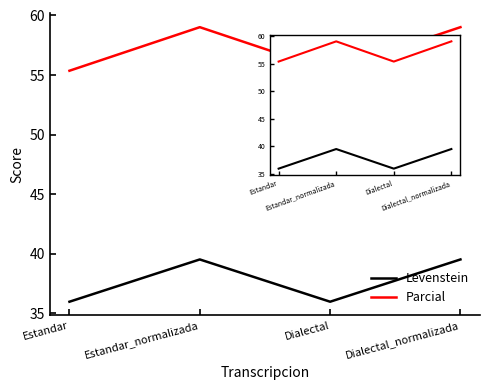

What is the minimum value shown in the chart?

36.0